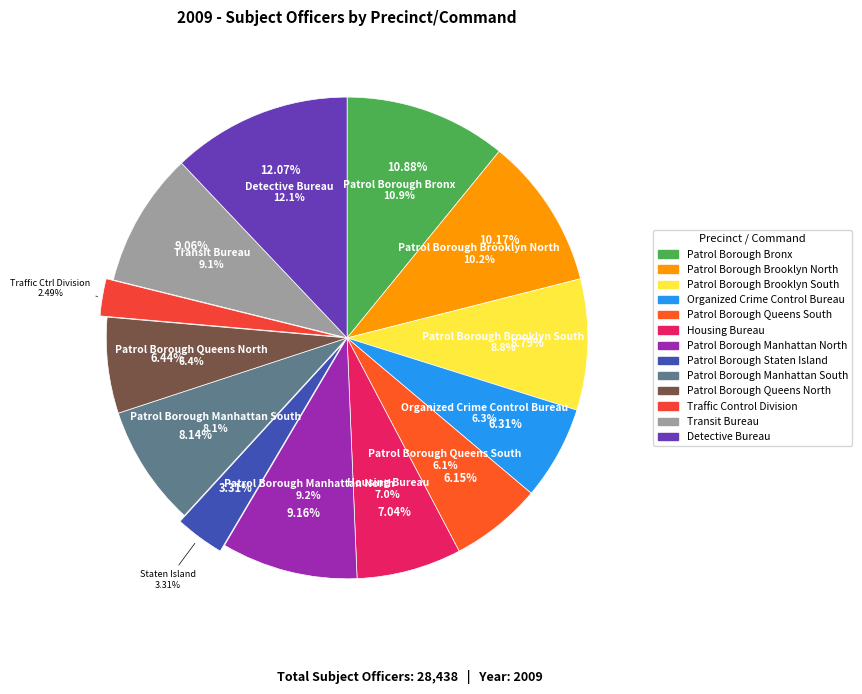

To the nearest percent, what is the difference between the Housing Bureau and Patrol Borough Queens South slice percentages?

1%